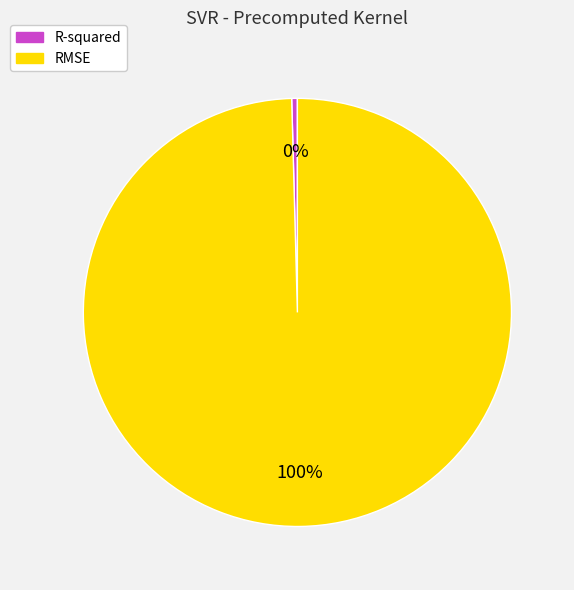

The R-squared slice represents 0% of the pie. True or false?

True